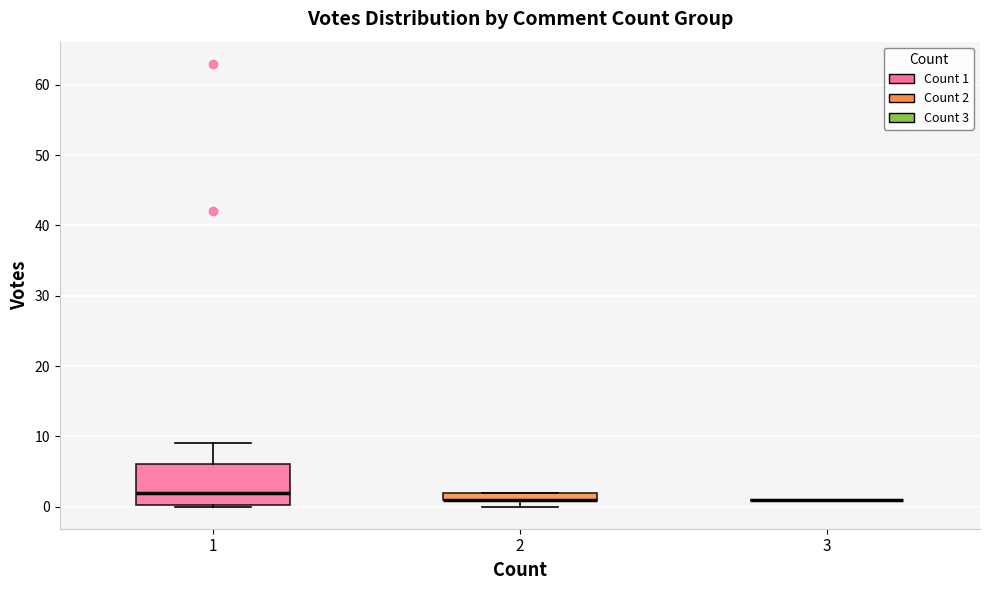

Which box is the tallest, from its lower edge to its upper edge?

1